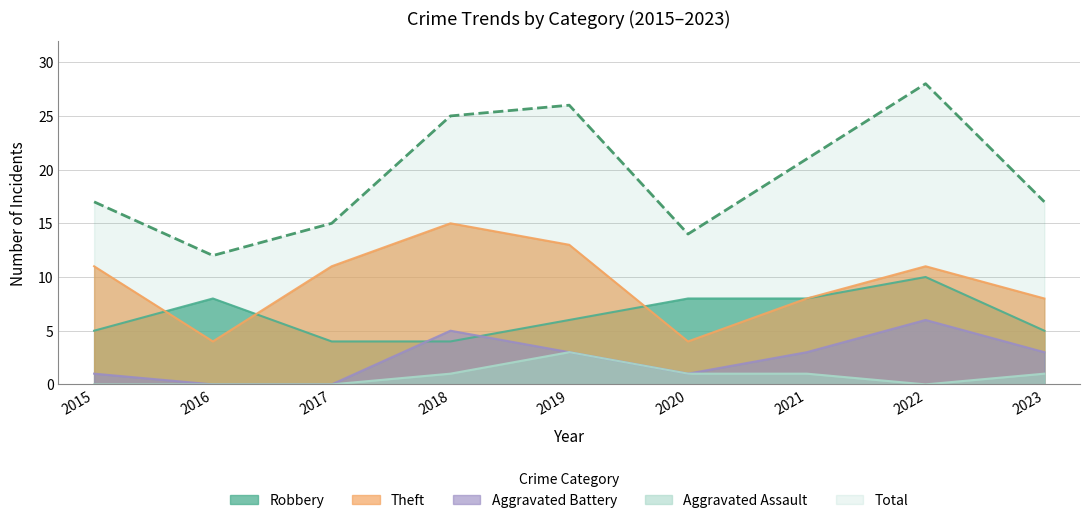

Which series changed the most between 2015 and 2016?

Theft